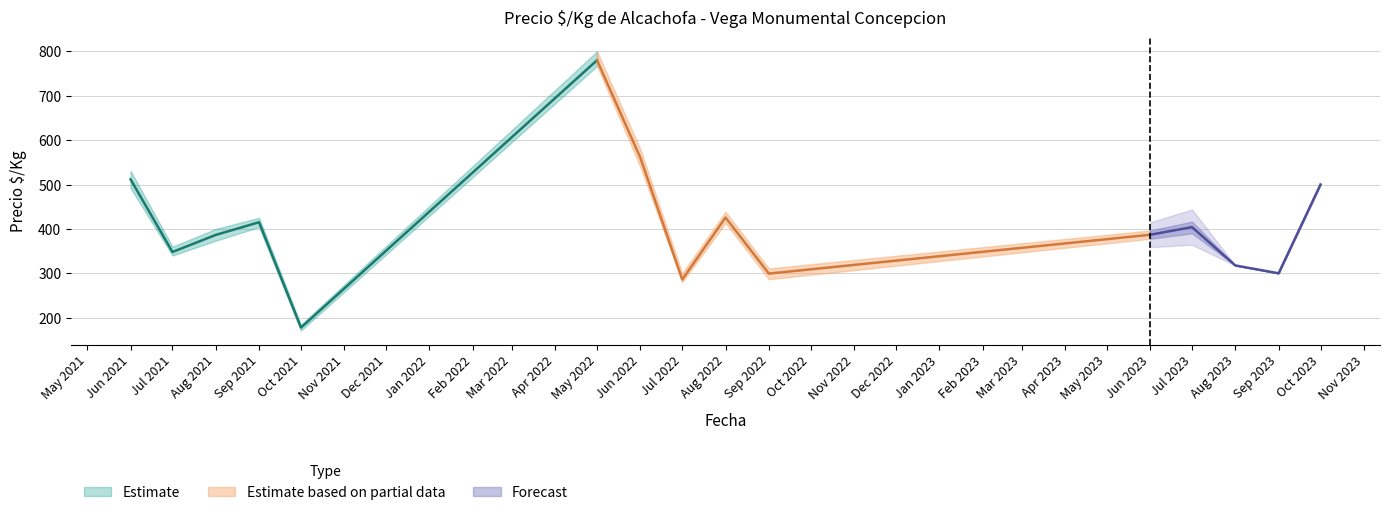

What is the sum of all Precio maximo values?

15896